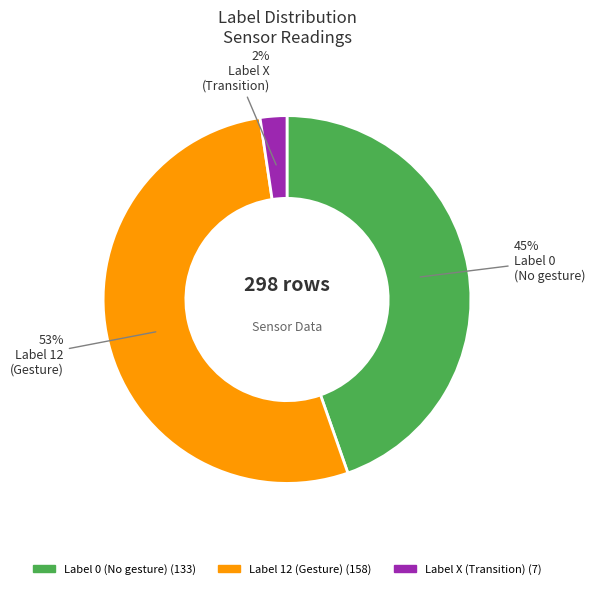

Is there a majority slice in this chart?

Yes